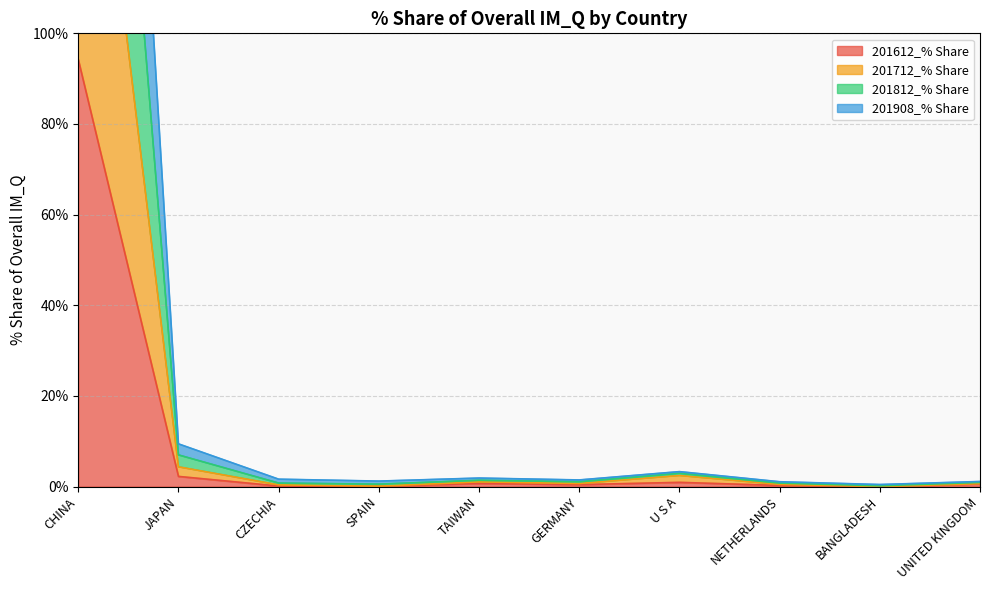

Which series has the largest total across all categories?

201812_% Share